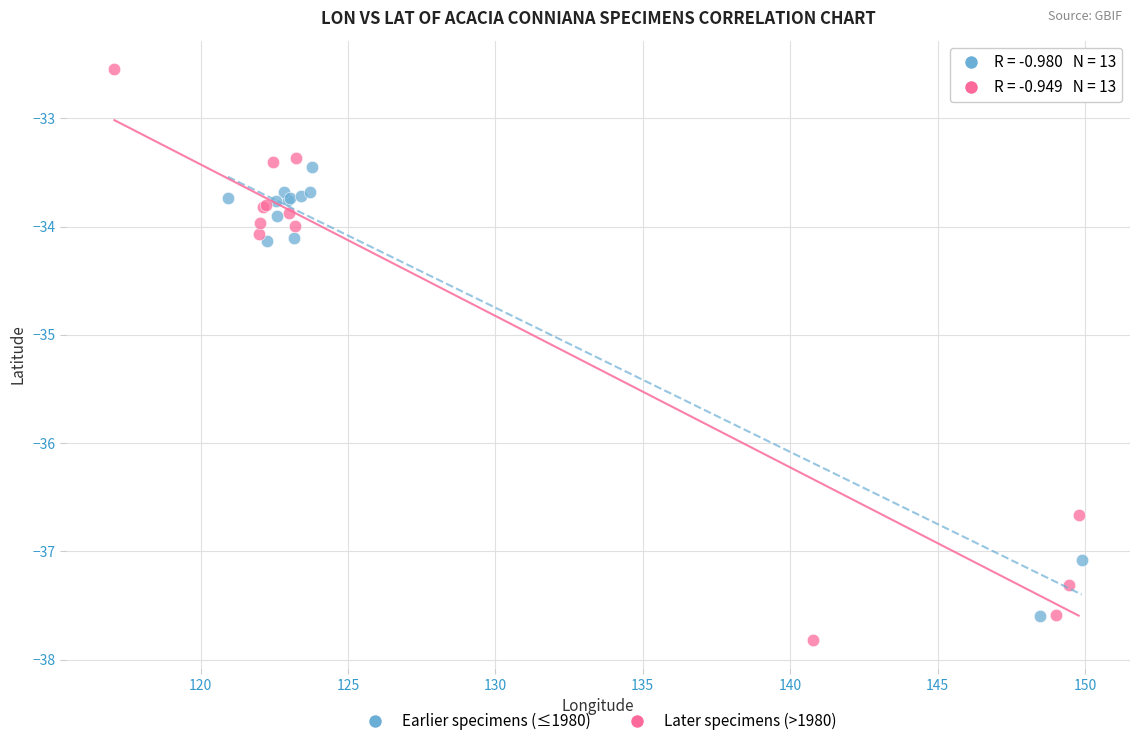

What are all the series names shown in the legend?

Earlier specimens (≤1980), Later specimens (>1980)